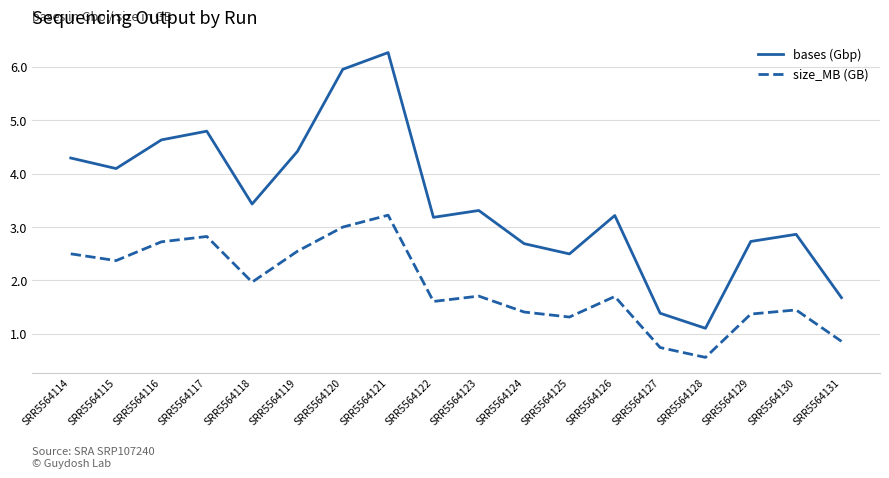

Which category has the lowest value in the bases (Gbp) series?

SRR5564128